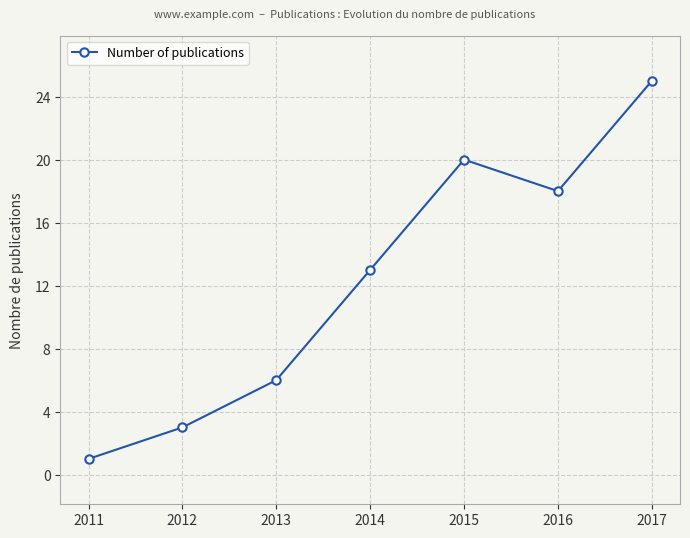

Which label corresponds to the smallest value in the chart?

2011